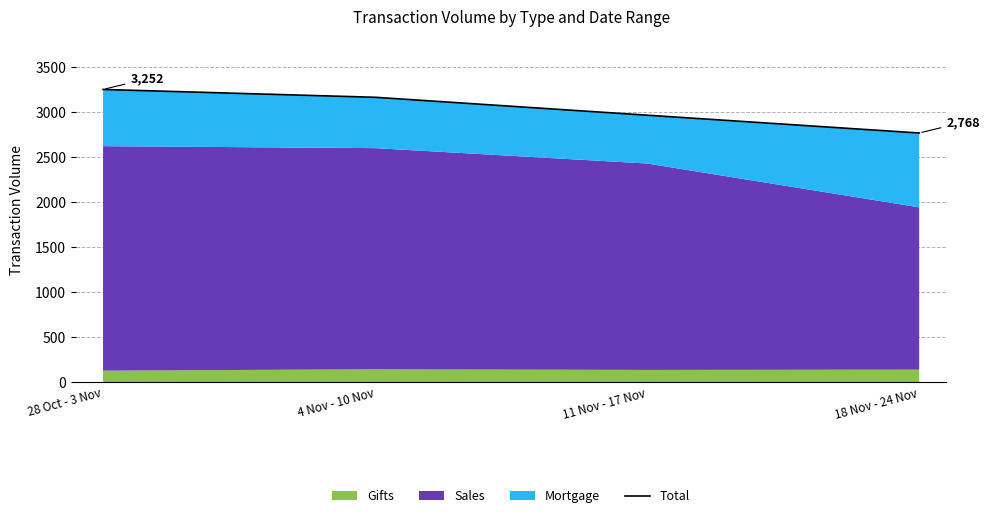

What is the value of the 4th point from the left?

2768